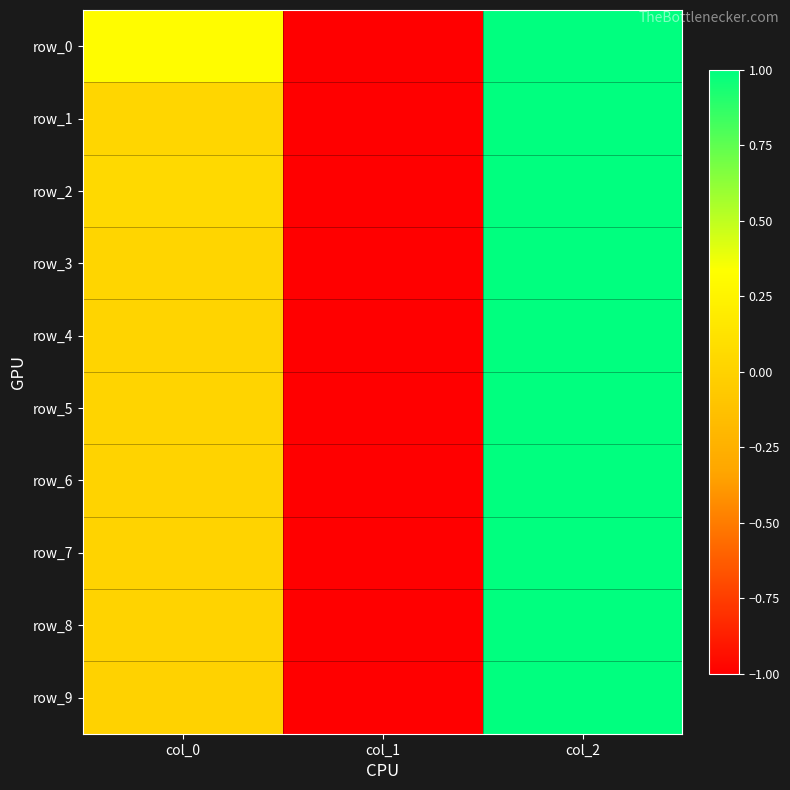

What is the smallest value displayed?

-1.0